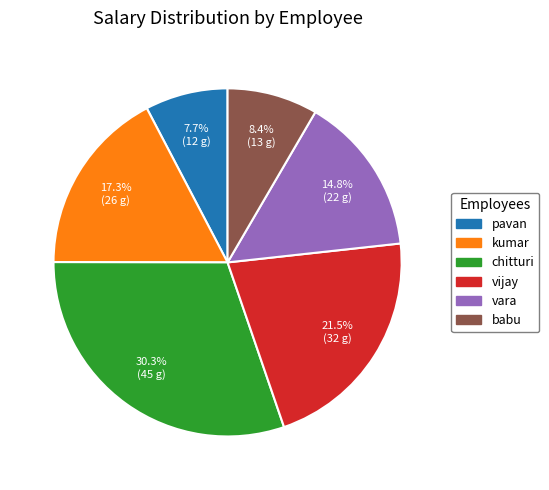

What percentage is the kumar slice, to the nearest percent?

17%